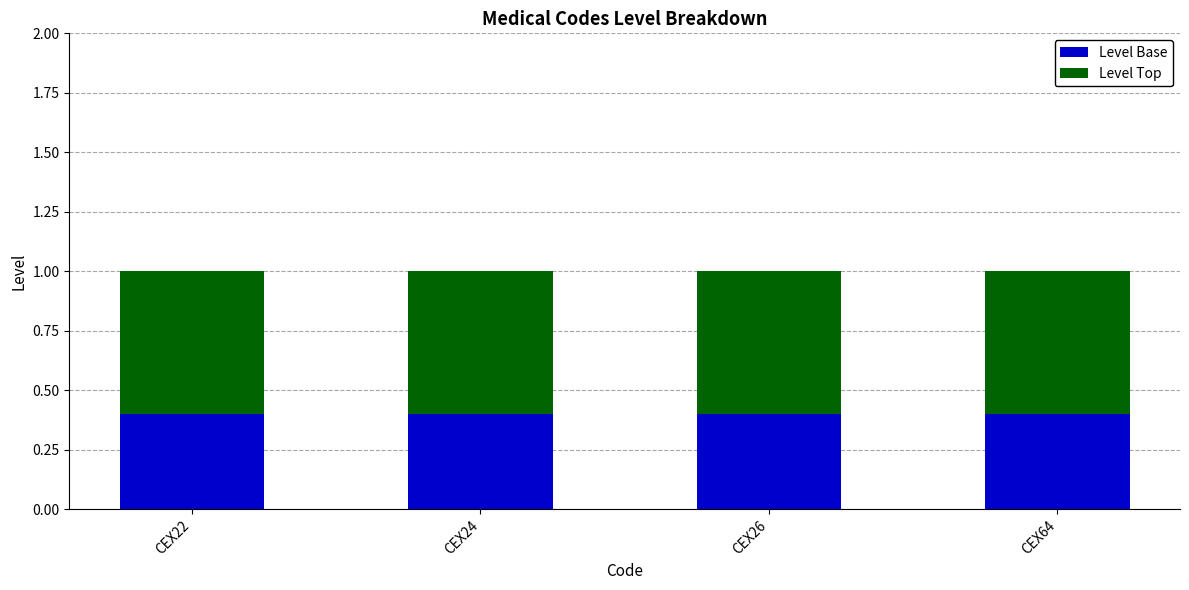

What is the minimum value for Level Base?

0.4